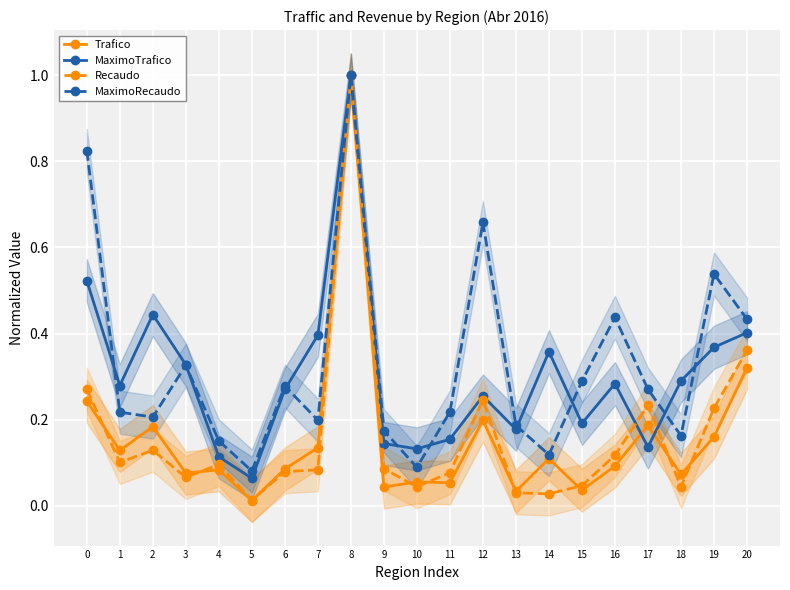

Reading left to right, extract all data points from this chart.

Trafico: 0.2	0.1	0.2	0.1	0.1	0.0	0.1	0.1	1.0	0.0	0.1	0.1	0.2	0.0	0.1	0.0	0.1	0.2	0.1	0.2	0.3
MaximoTrafico: 0.5	0.3	0.4	0.3	0.1	0.1	0.3	0.4	1.0	0.1	0.1	0.2	0.3	0.2	0.4	0.2	0.3	0.1	0.3	0.4	0.4
Recaudo: 0.3	0.1	0.1	0.1	0.1	0.0	0.1	0.1	1.0	0.1	0.0	0.1	0.2	0.0	0.0	0.0	0.1	0.2	0.0	0.2	0.4
MaximoRecaudo: 0.8	0.2	0.2	0.3	0.2	0.1	0.3	0.2	1.0	0.2	0.1	0.2	0.7	0.2	0.1	0.3	0.4	0.3	0.2	0.5	0.4